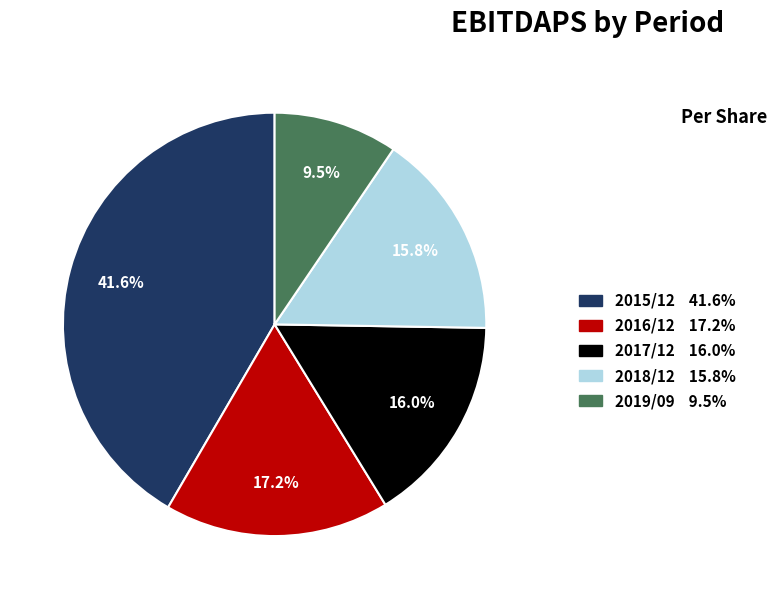

What portion of the pie excludes 2016/12?

82.8%